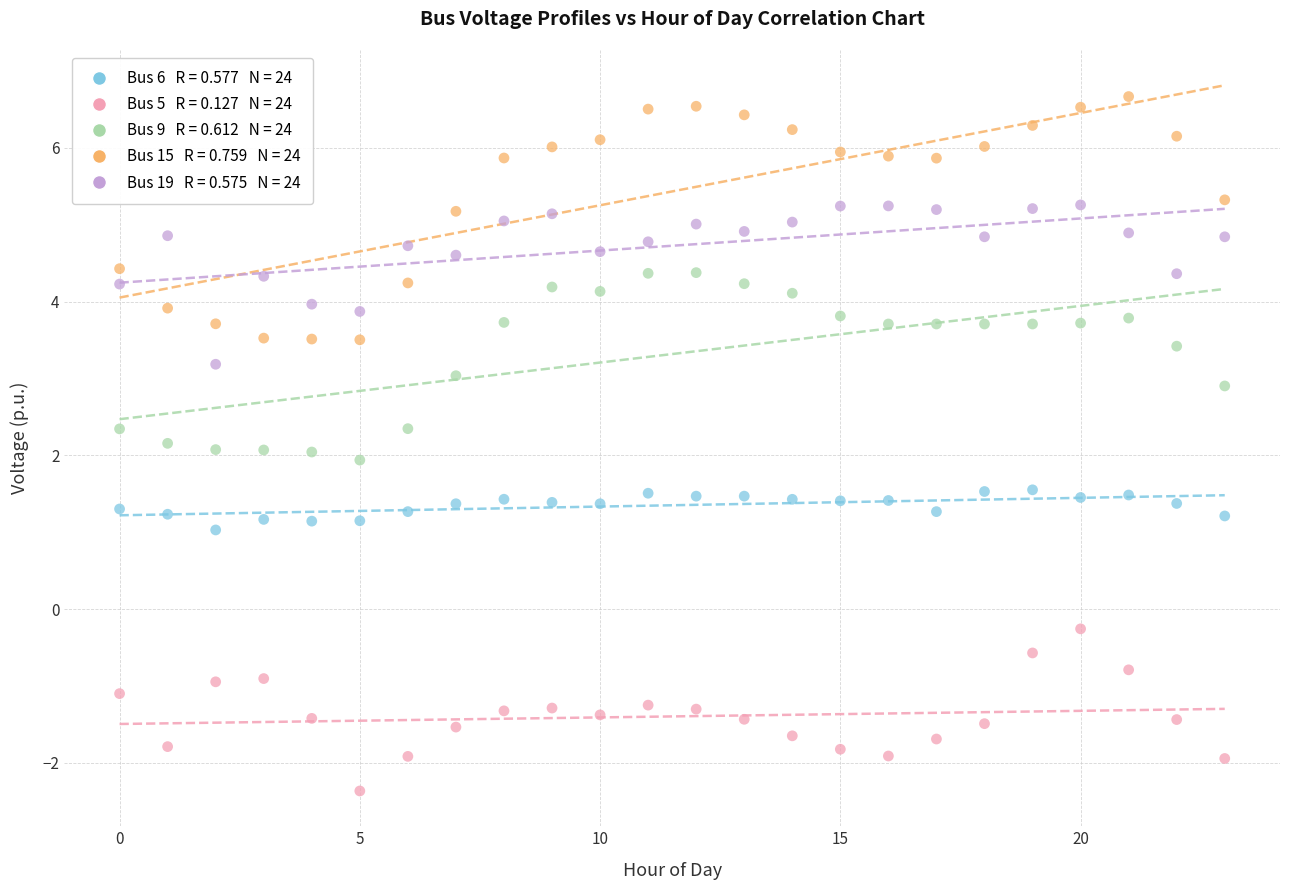

Across all data points, what is the range of Y values (max minus min)?

9.0